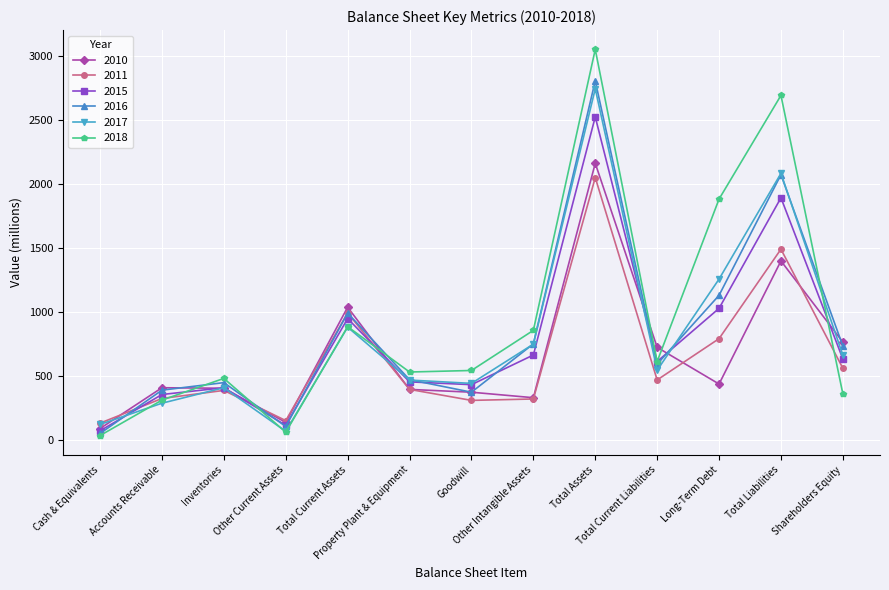

Which series has the largest total across all categories?

2018